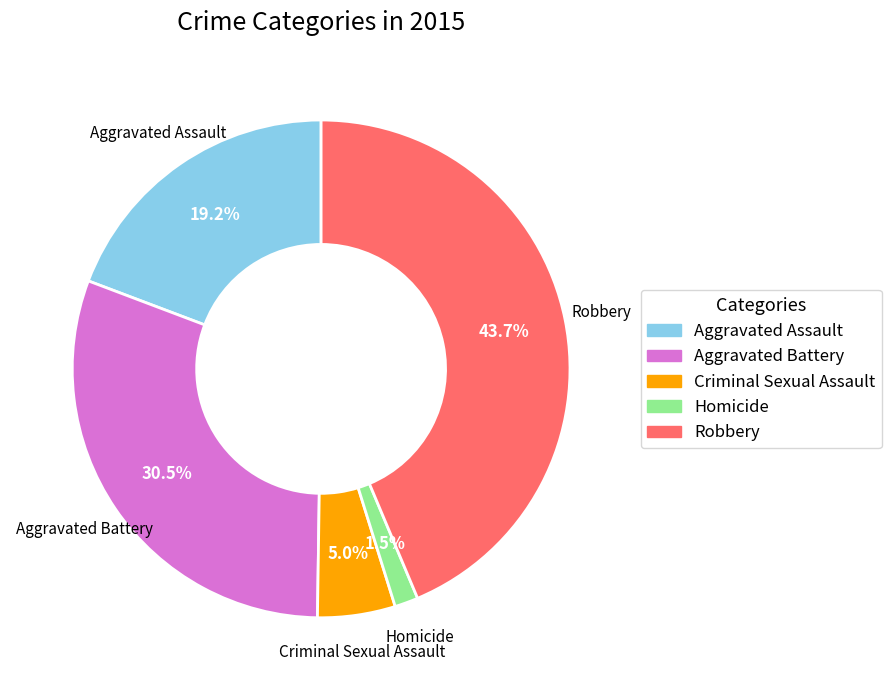

To the nearest percent, what is the combined percentage of Aggravated Assault and Criminal Sexual Assault?

24%